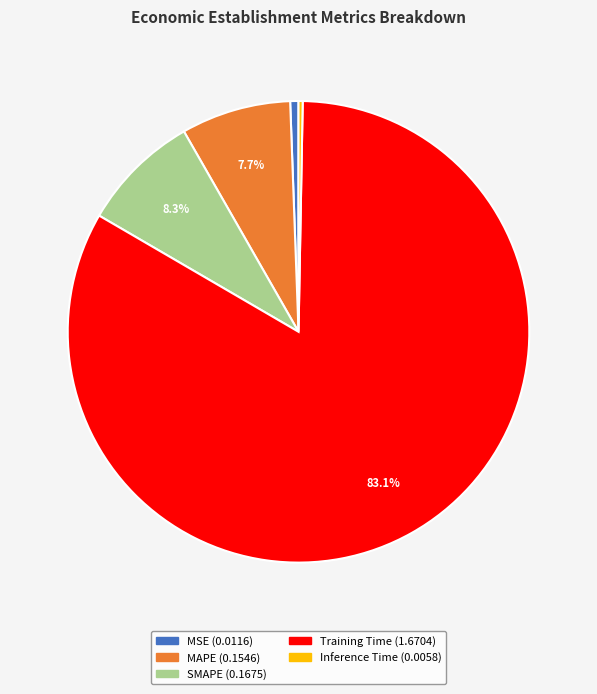

To the nearest percent, what is the difference between the largest and smallest slice percentages?

83%